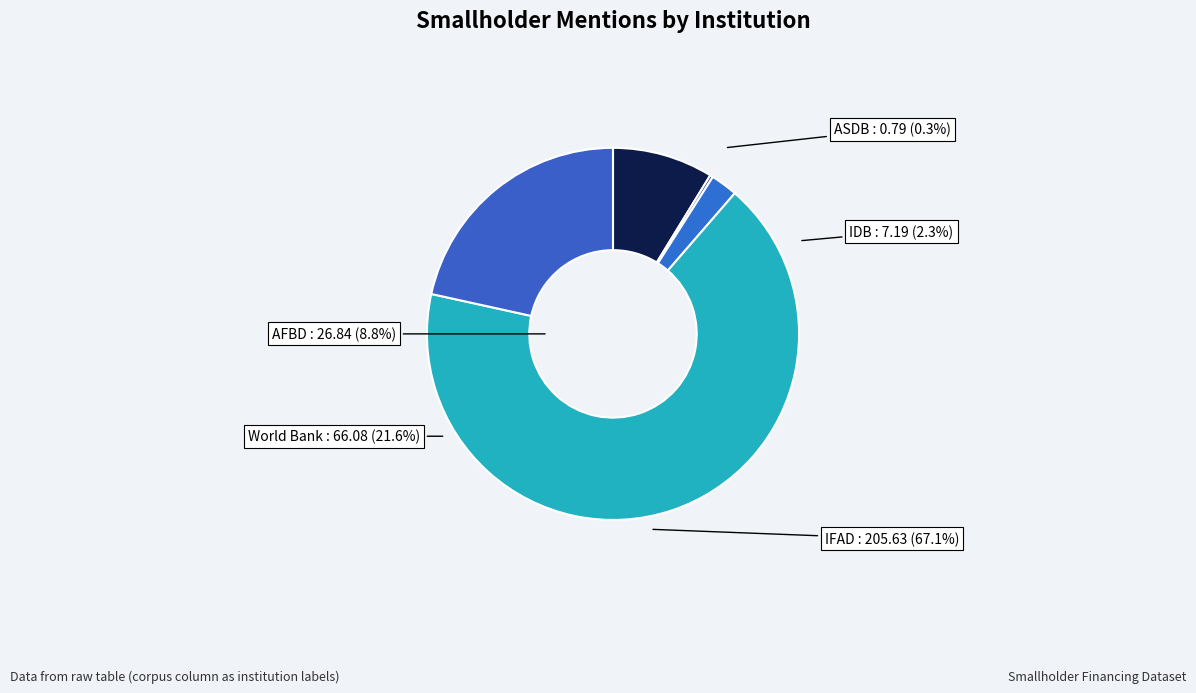

Which slice represents more than half of the pie?

IFAD